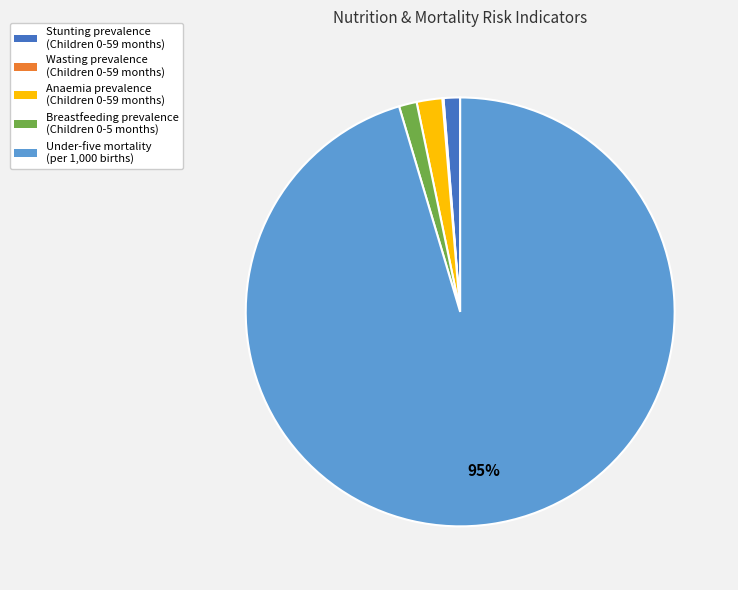

Which has a higher value, Under-five mortality (per 1,000 births) or Stunting prevalence (Children 0-59 months)?

Under-five mortality (per 1,000 births)